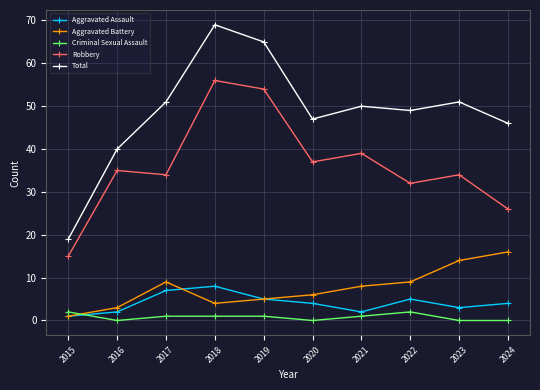

How many interior local valleys does the Aggravated Battery series have?

1